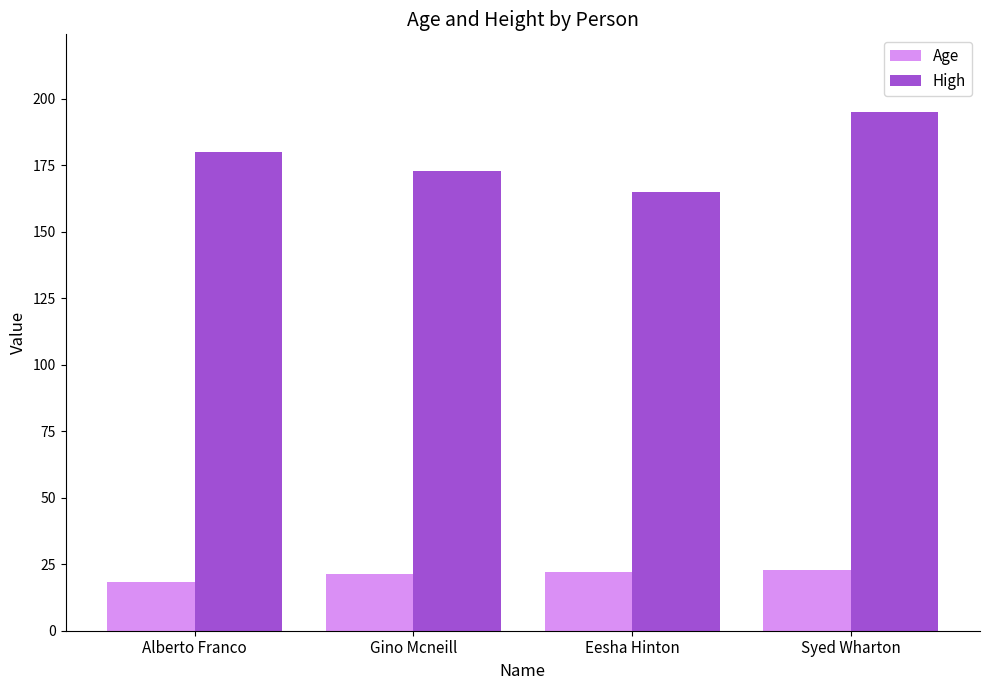

The High series shows 290.7 at Alberto Franco. True or false?

False